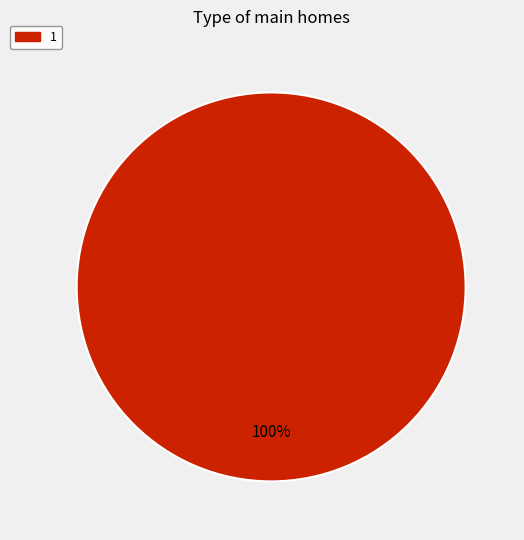

Is there any slice that represents more than half of the pie?

Yes